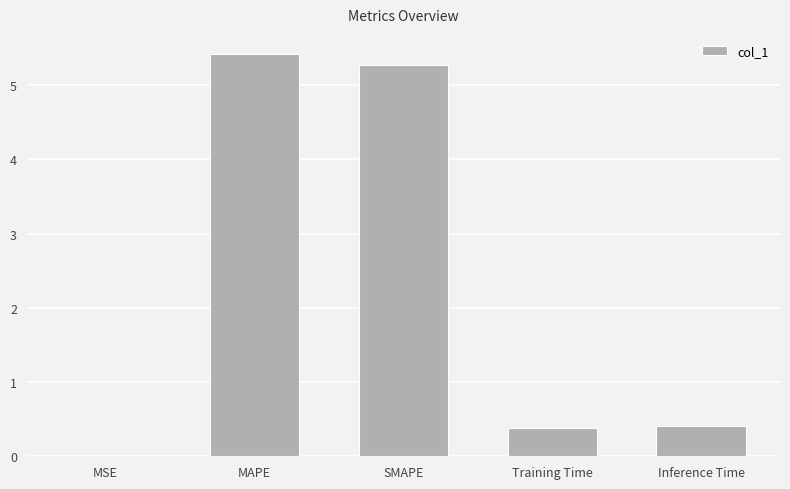

Are the bars grouped side by side (vs. stacked)?

No